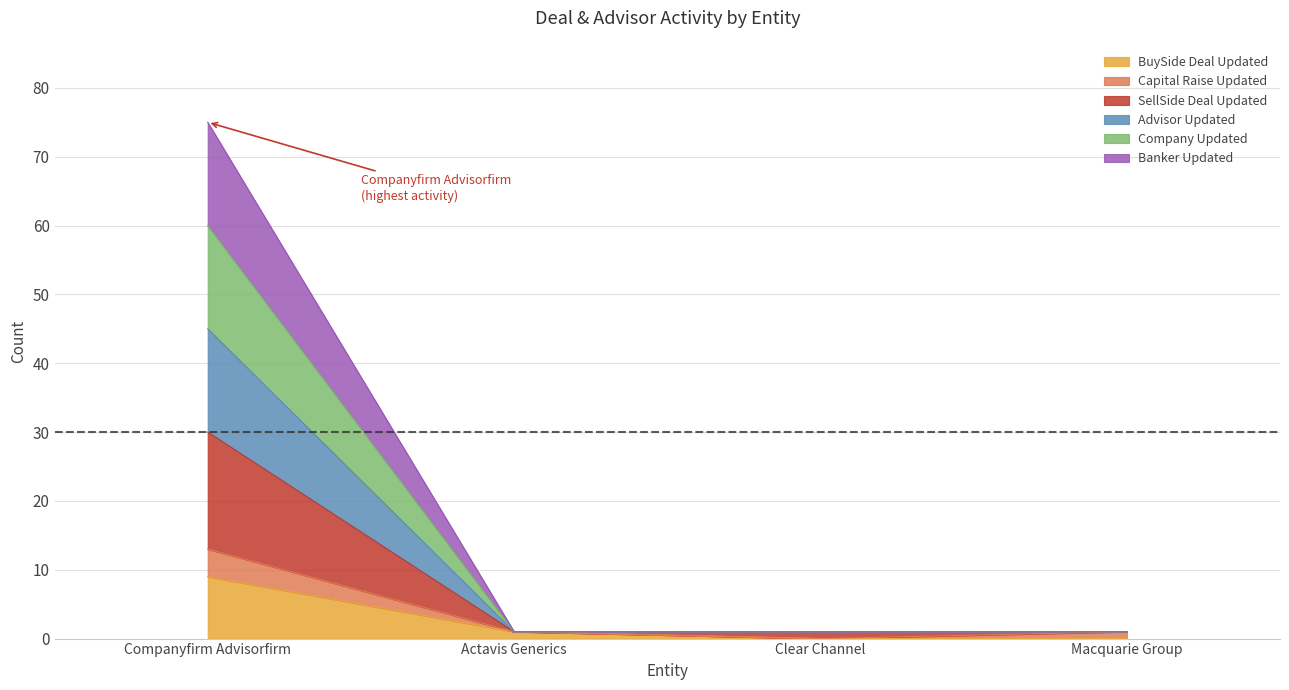

What is the label of the 1st point from the left?

Companyfirm Advisorfirm